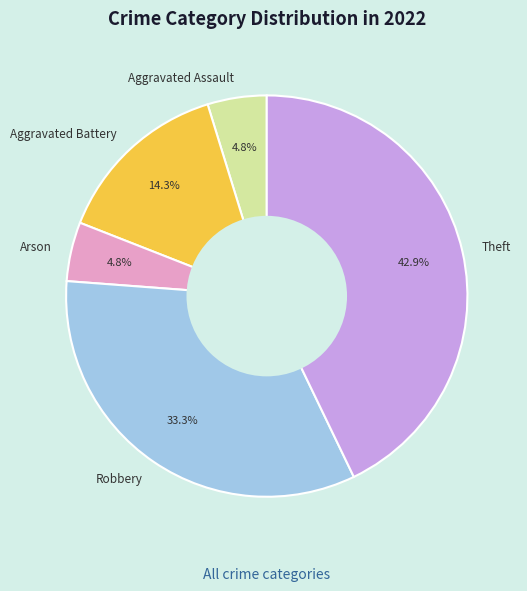

To the nearest percent, what is the combined percentage of Aggravated Battery and Robbery?

48%